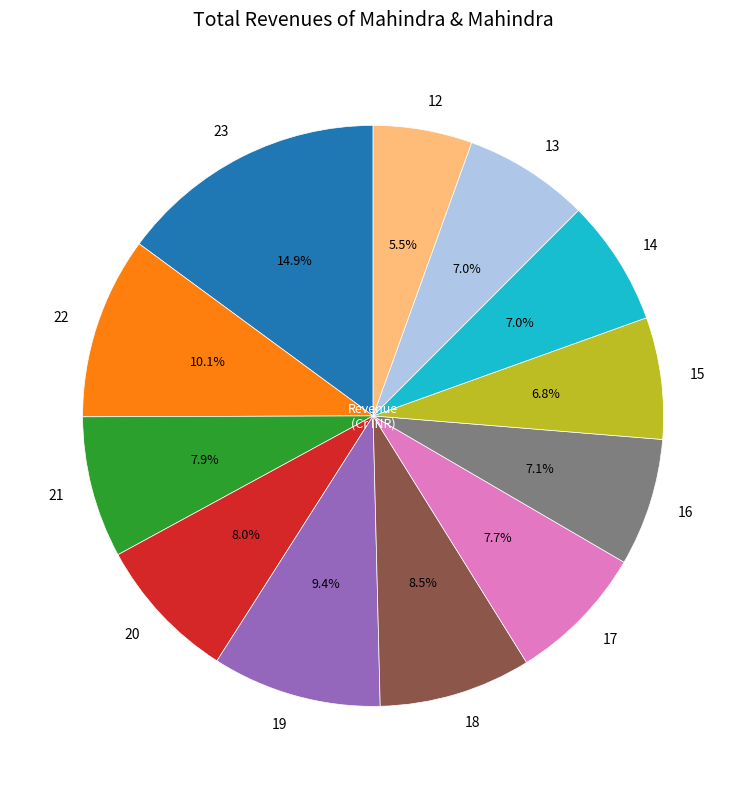

What is the smallest slice in the pie chart?

12